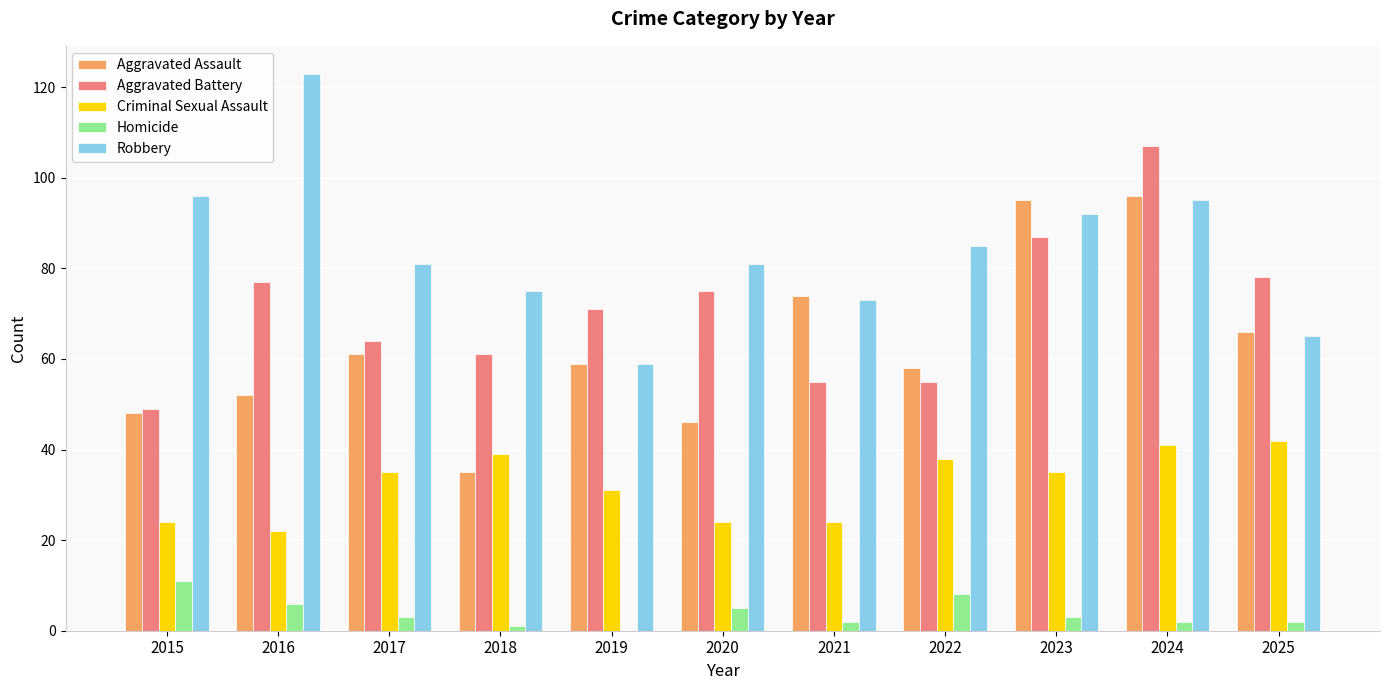

What is the approximate value of Aggravated Battery at 2016?

77